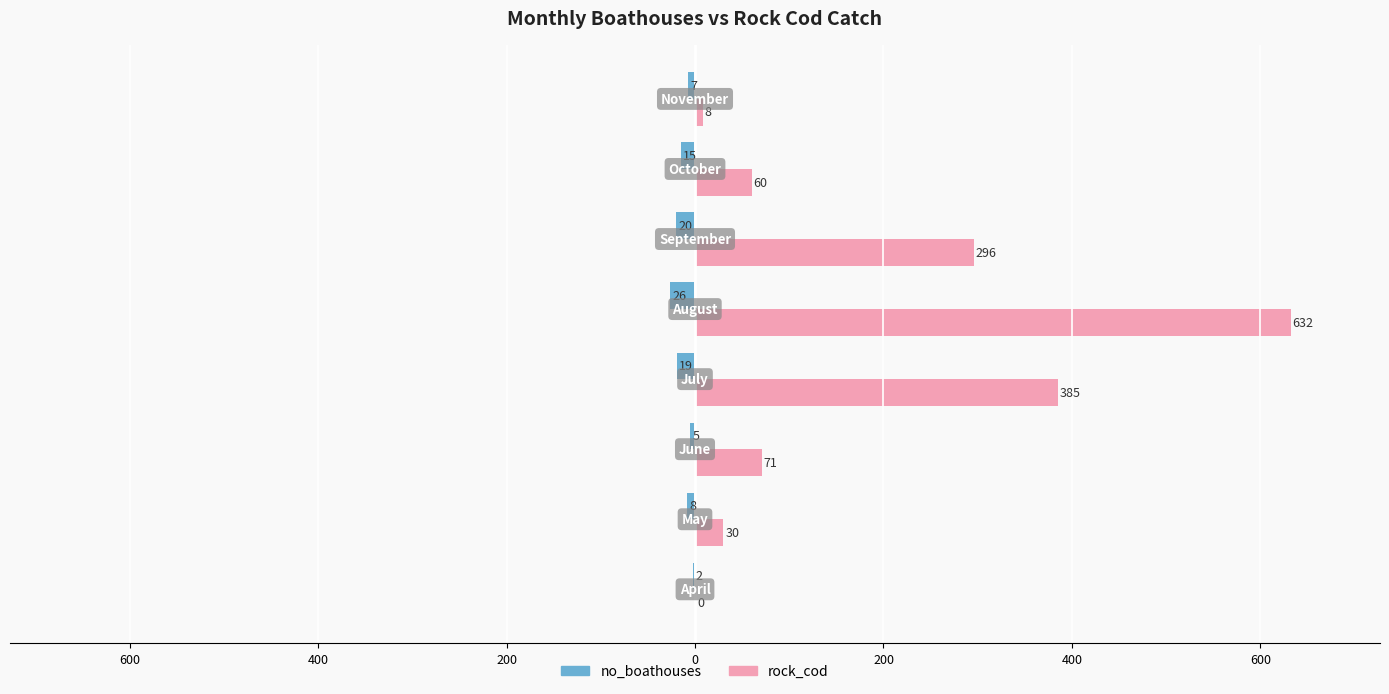

What are all the series names shown in the legend?

no_boathouses, rock_cod